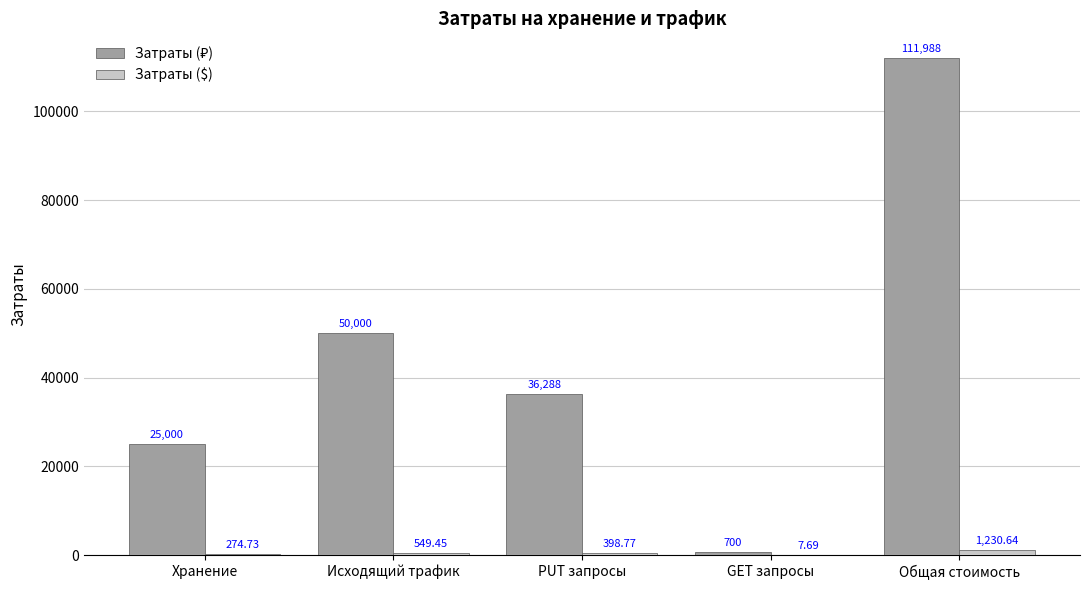

At which label does Затраты ($) reach its peak?

Общая стоимость